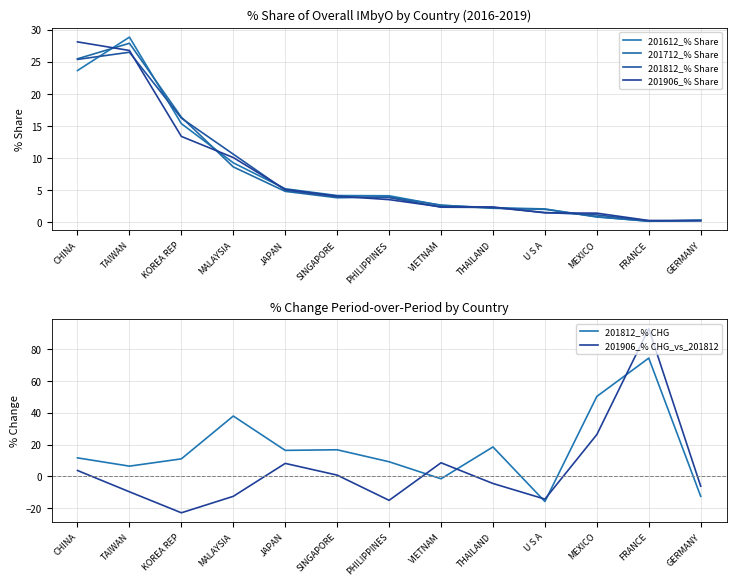

True or false: 201812_% Share and 201612_% Share intersect in this chart.

True